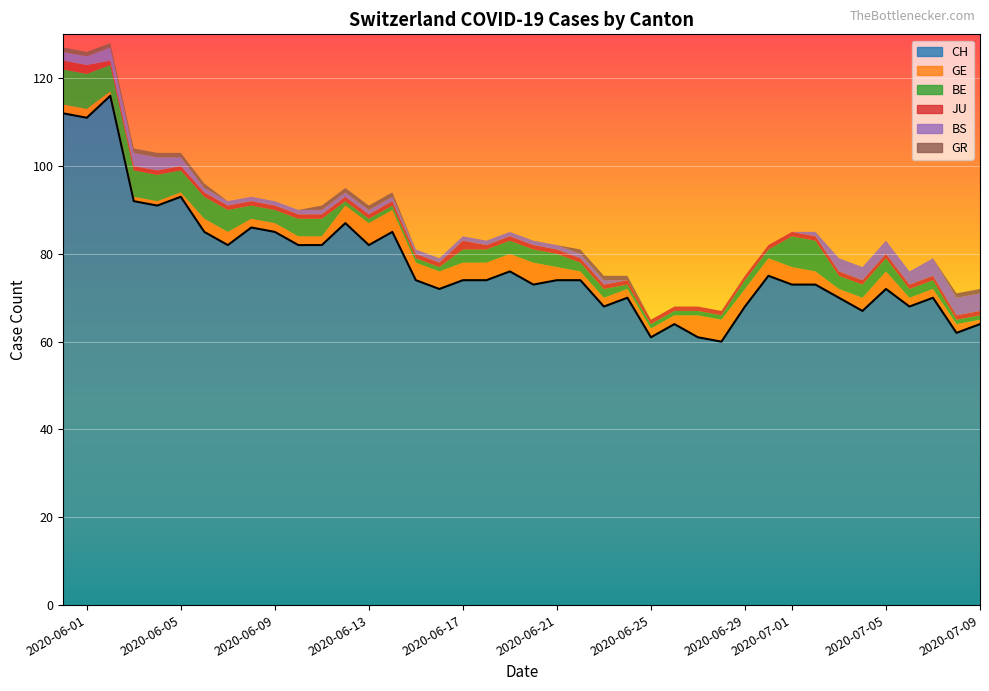

The BE series shows 2 at 2020-10-04. True or false?

False